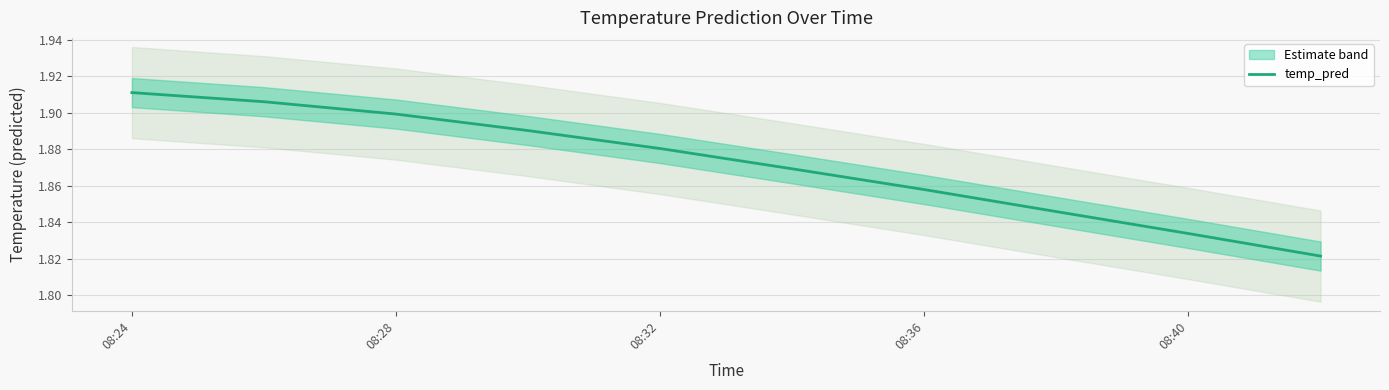

The temp_pred series shows 1.3 at 08:28. True or false?

False